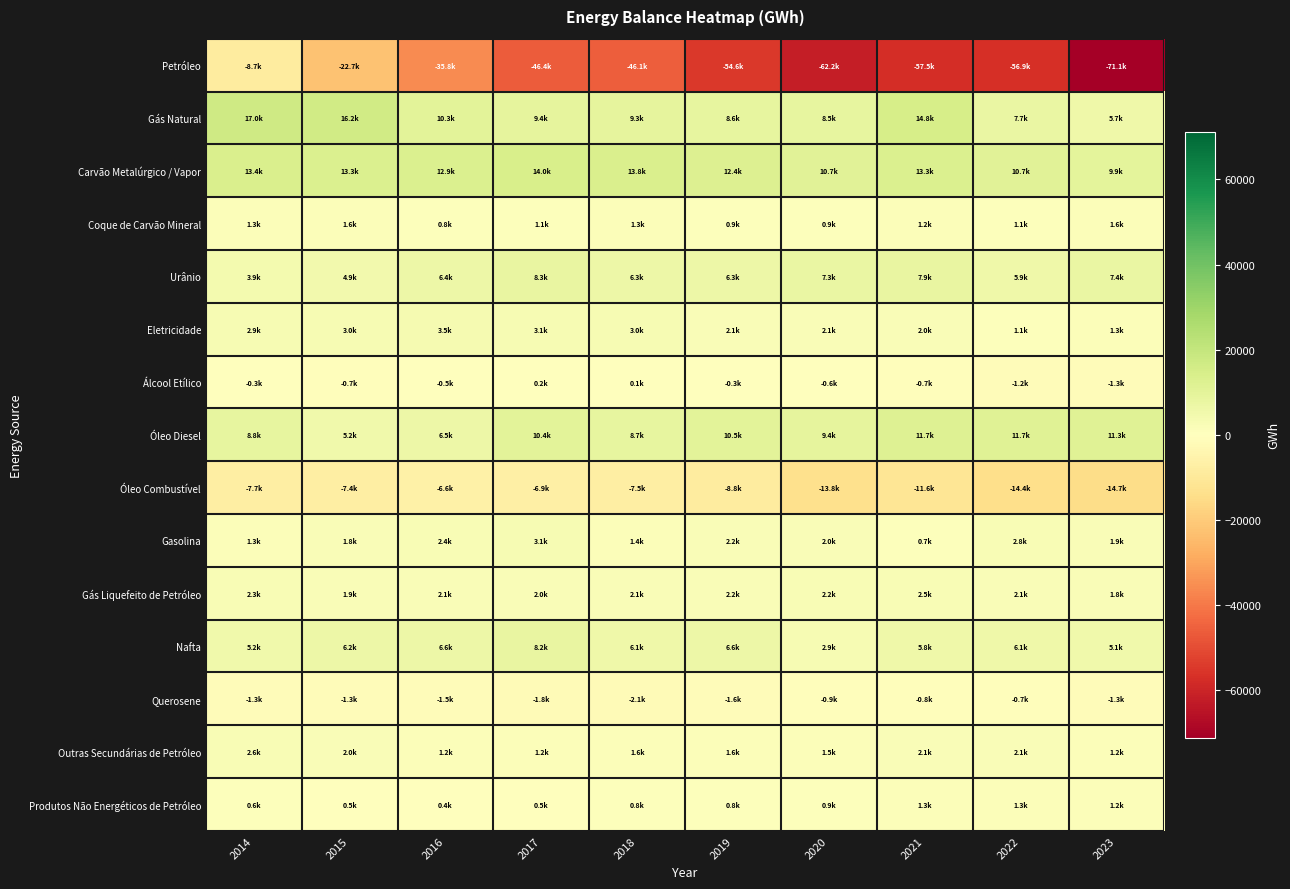

Rank the series at 2022 from highest to lowest value.

Óleo Diesel, Carvão Metalúrgico / Vapor, Gás Natural, Nafta, Urânio, Gasolina, Gás Liquefeito de Petróleo, Outras Secundárias de Petróleo, Produtos Não Energéticos de Petróleo, Eletricidade, Coque de Carvão Mineral, Querosene, Álcool Etílico, Óleo Combustível, Petróleo